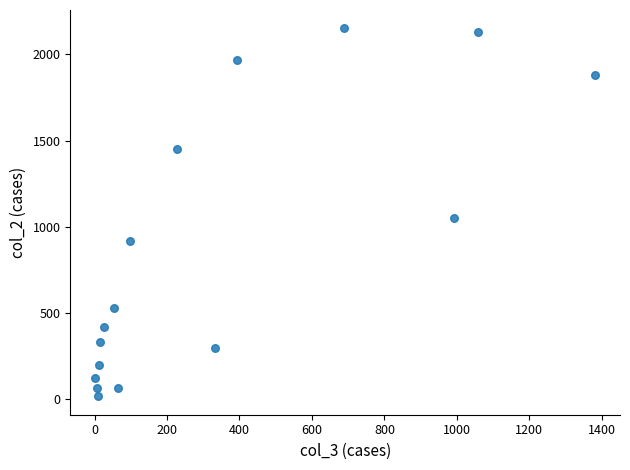

What Y value in the scatter plot is closest to 1083?

1053